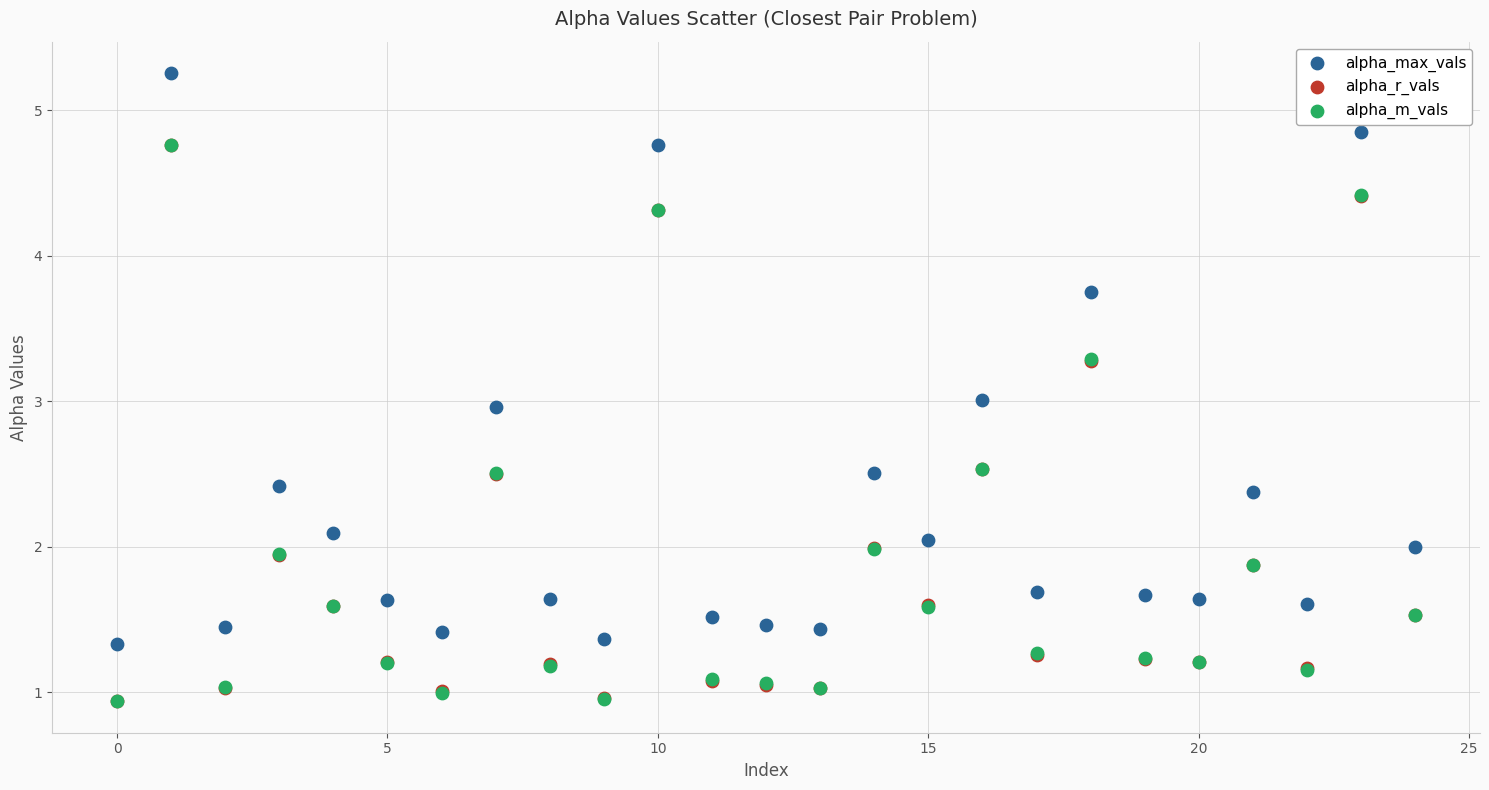

What are all the series names shown in the legend?

alpha_max_vals, alpha_r_vals, alpha_m_vals